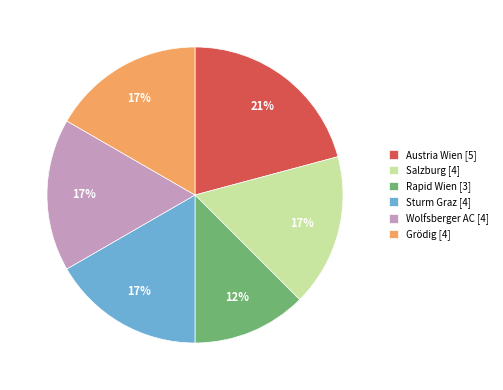

Combined, do Grödig [4] and Sturm Graz [4] account for over 50%?

No